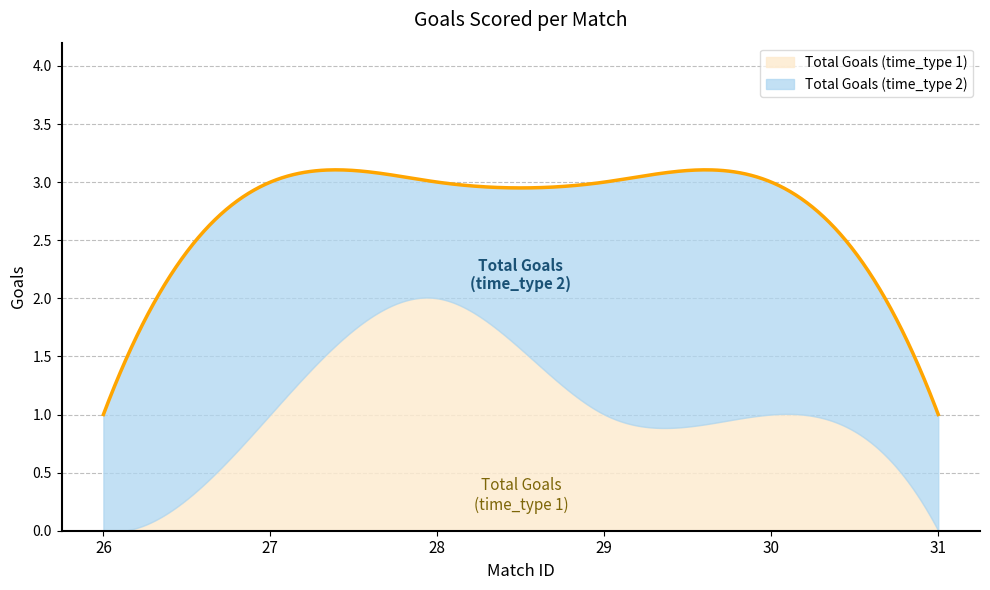

Does the chart have visible grid lines?

Yes